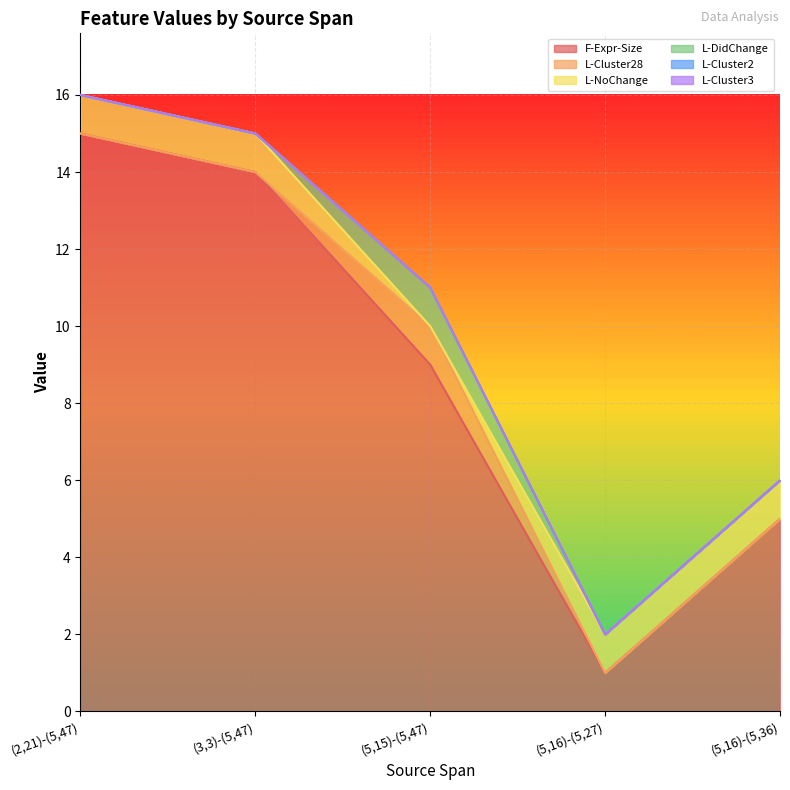

Which series changed the most between (2,21)-(5,47) and (5,16)-(5,27)?

F-Expr-Size